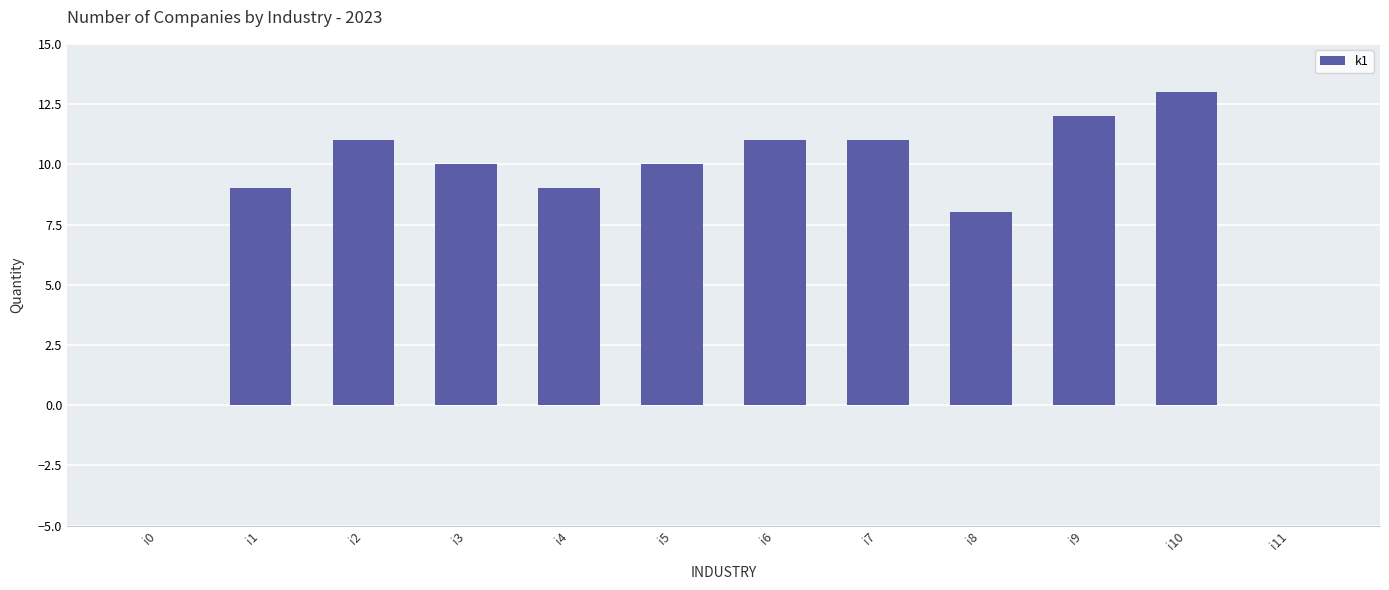

What is the sum of all values?

104